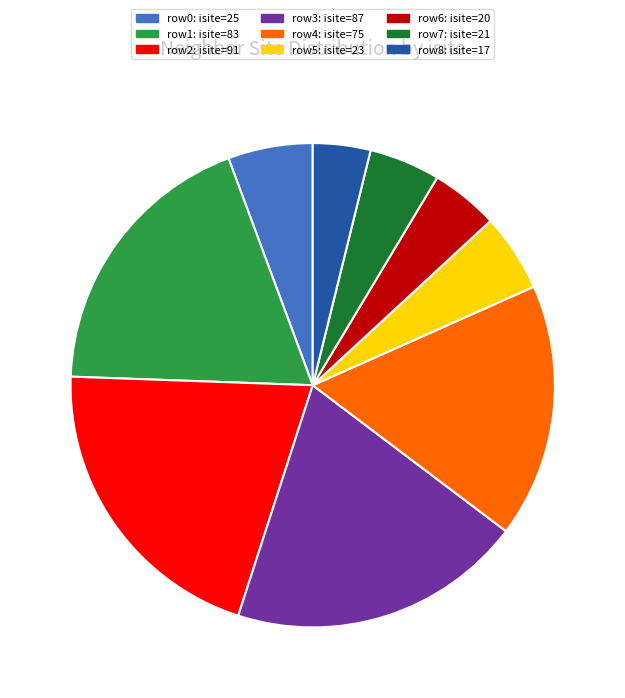

Approximately how many times larger is the value at row4: isite=75 compared to row2: isite=91?

0.8